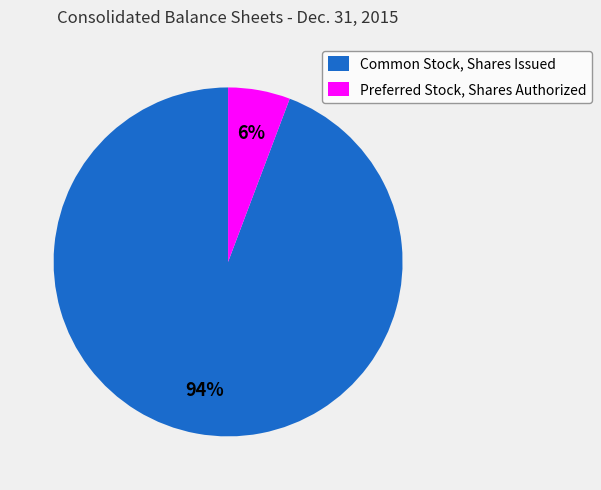

Which slice represents more than half of the pie?

Common Stock, Shares Issued